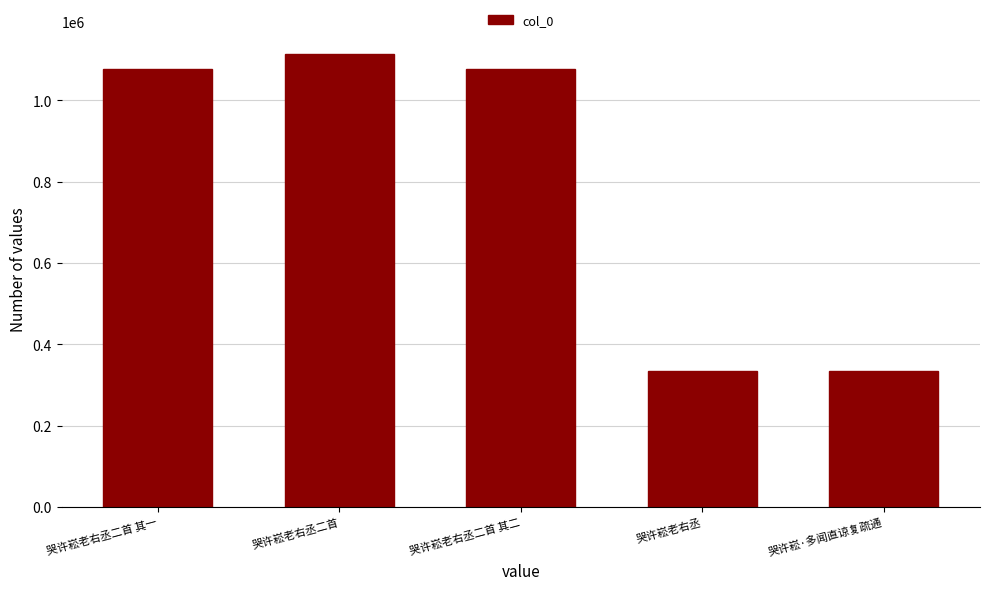

Is it true that the value at 哭许崧老右丞二首 其二 is 1078452?

True